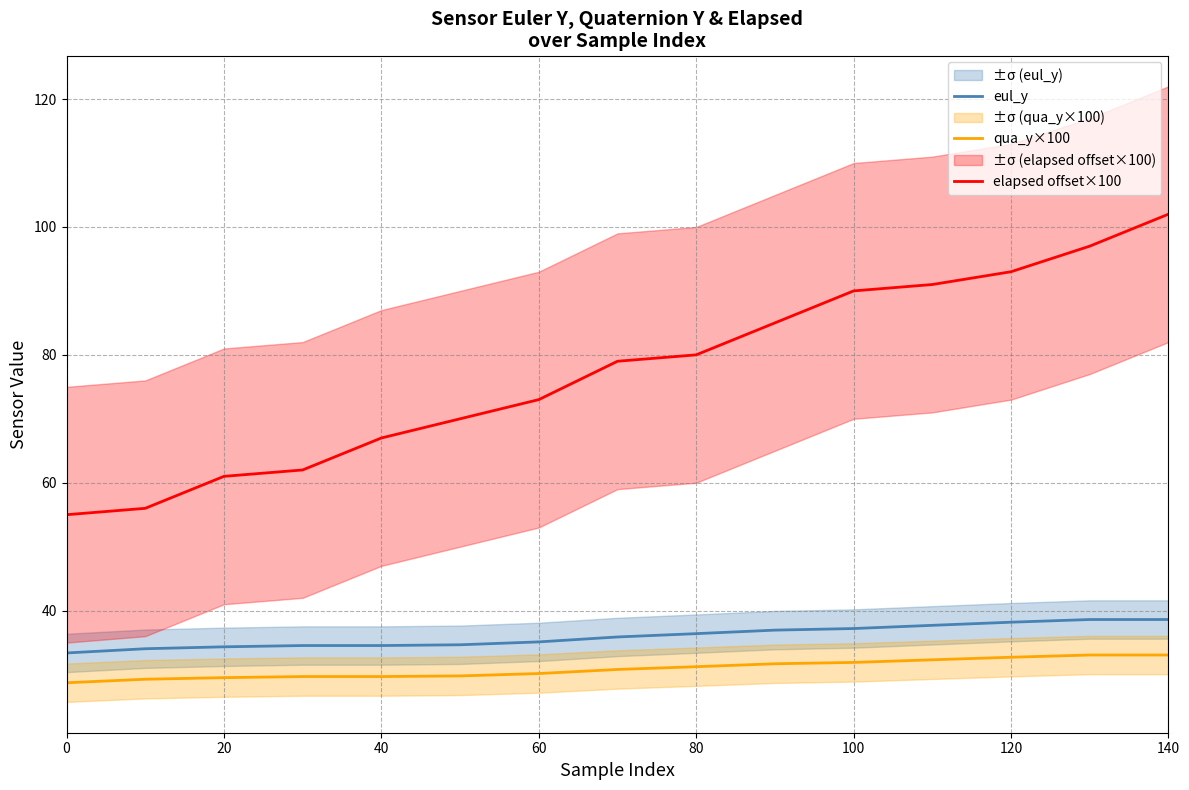

Reading left to right, extract all data points from this chart.

eul_y: 33.4	34.0	34.3	34.5	34.5	34.7	35.1	35.9	36.4	37.0	37.2	37.7	38.2	38.6	38.6
qua_y×100: 28.7	29.3	29.5	29.7	29.7	29.8	30.2	30.8	31.2	31.7	31.9	32.3	32.7	33.1	33.1
elapsed offset×100: 55.0	56.0	61.0	62.0	67.0	70.0	73.0	79.0	80.0	85.0	90.0	91.0	93.0	97.0	102.0